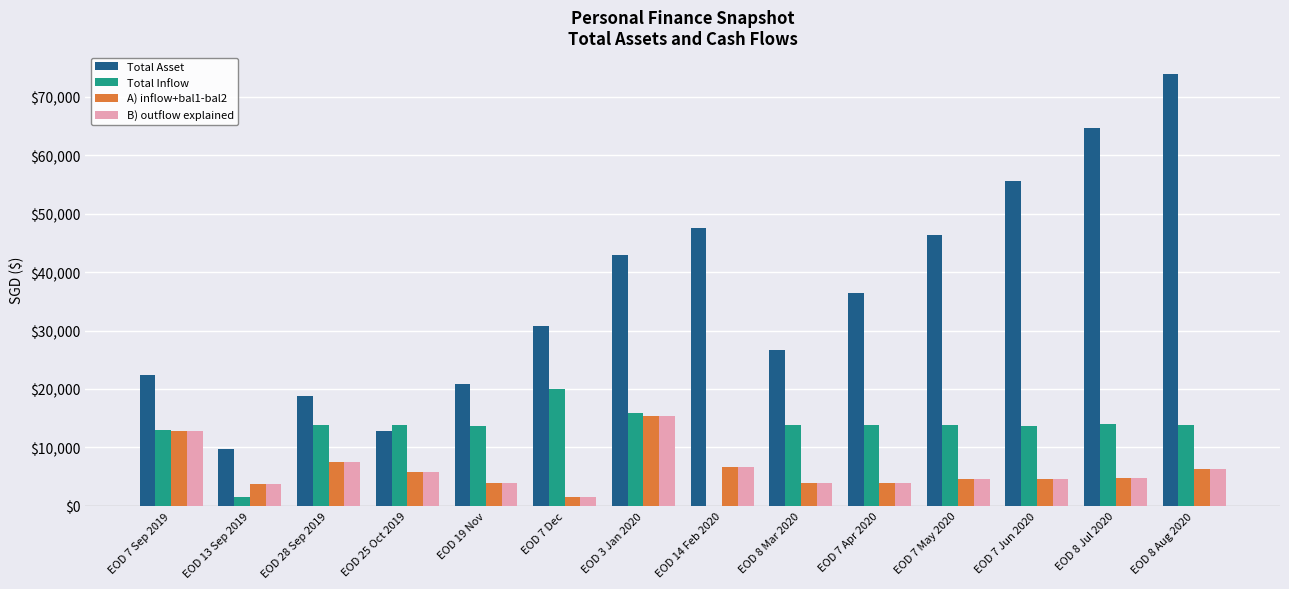

How many groups of bars are there?

14